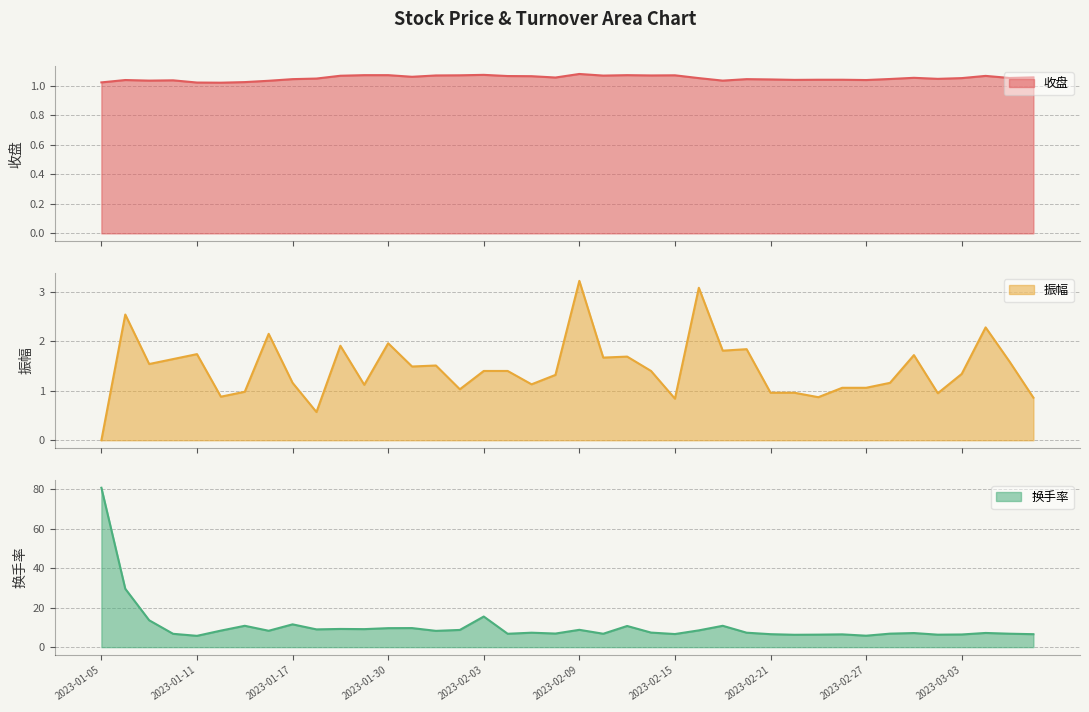

True or false: 换手率 has a value of 2.0 at 13.

False